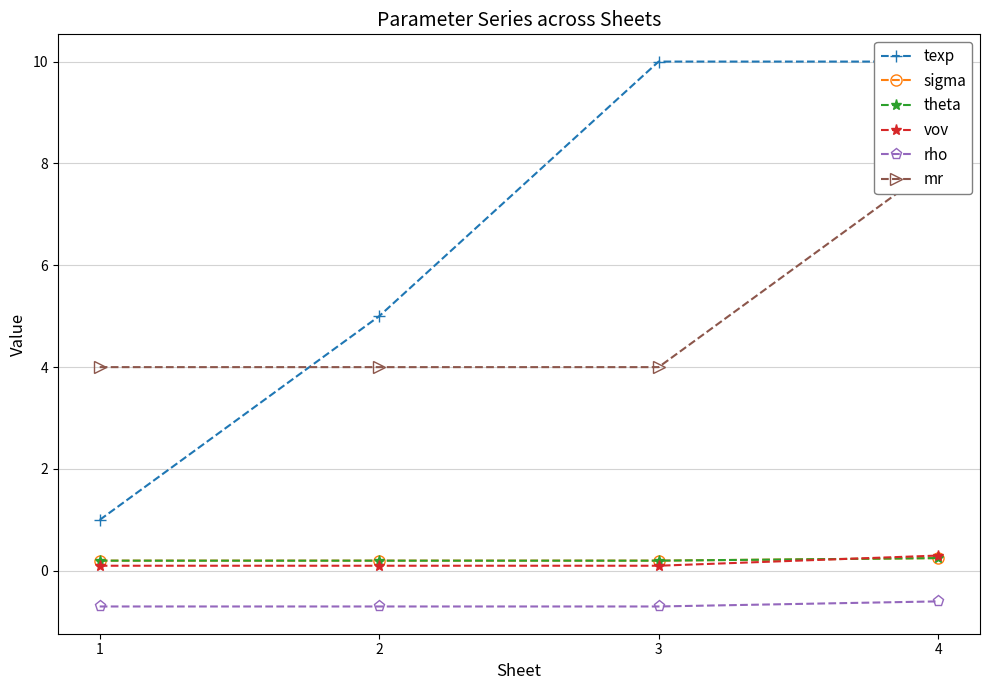

True or false: vov has more than 2 points higher than both neighbors.

False